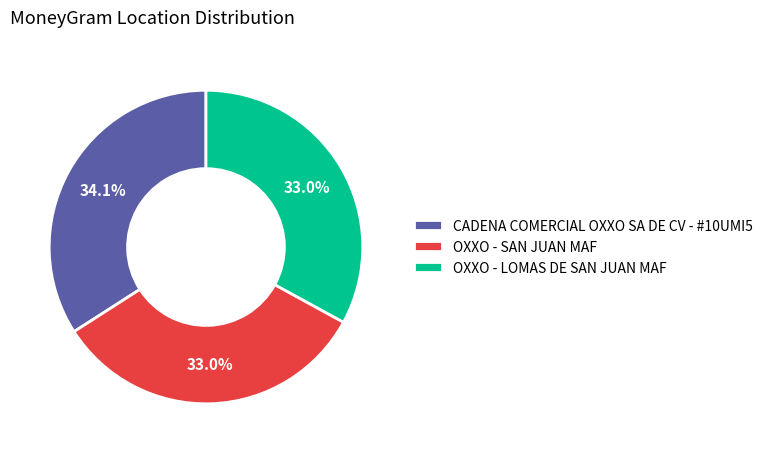

The OXXO - LOMAS DE SAN JUAN MAF slice represents 33% of the pie. True or false?

True